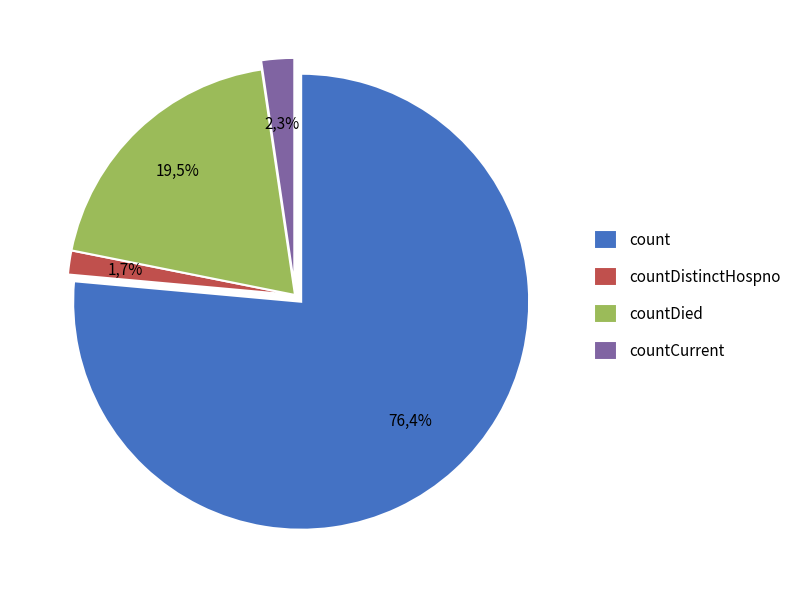

Which slice represents more than half of the pie?

count